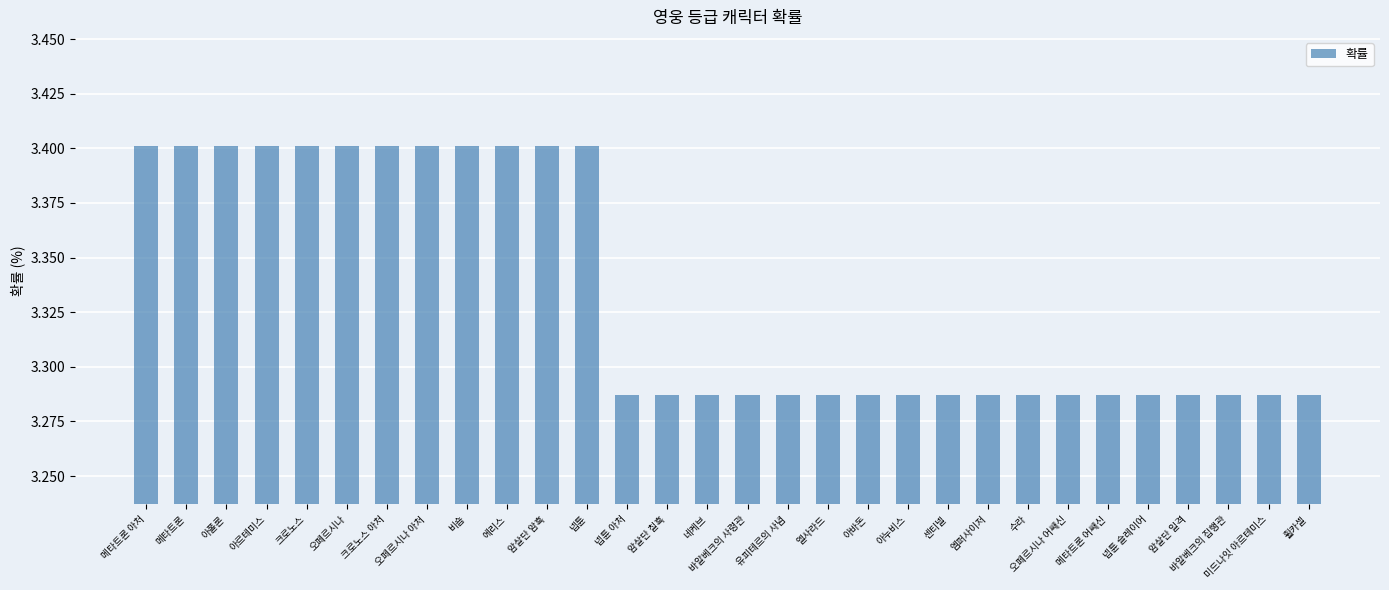

The value at 크로노스 아처 is 3.4. True or false?

True